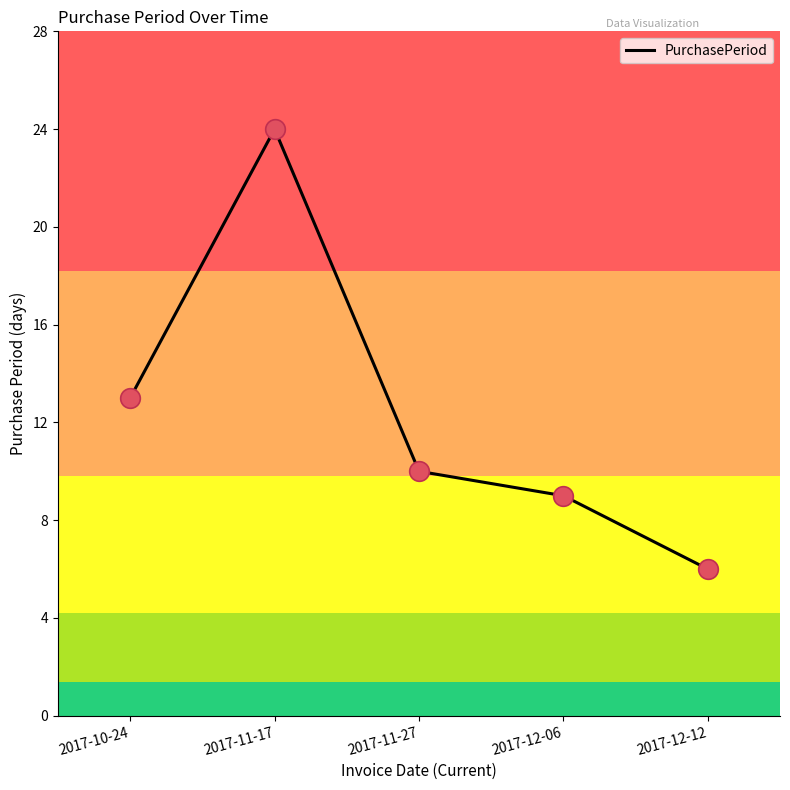

Between 2017-12-06 and 2017-11-27, which is larger?

2017-11-27